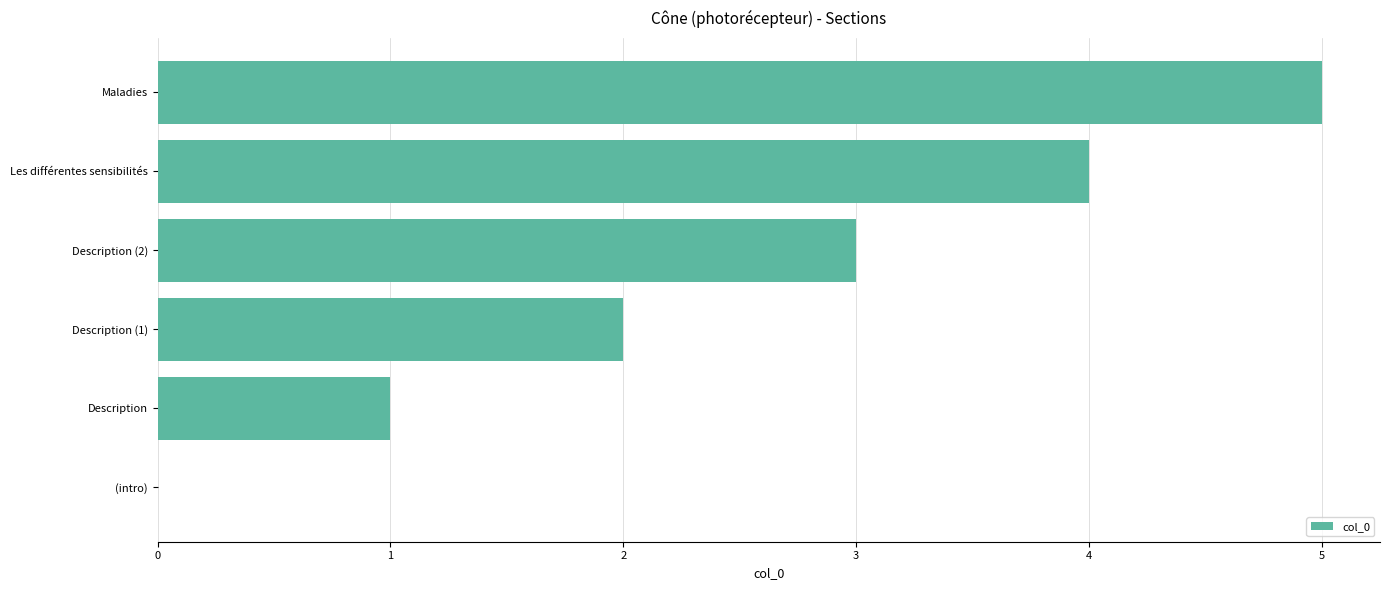

Approximately how many times larger is the value at Les différentes sensibilités compared to Description (1)?

2.0